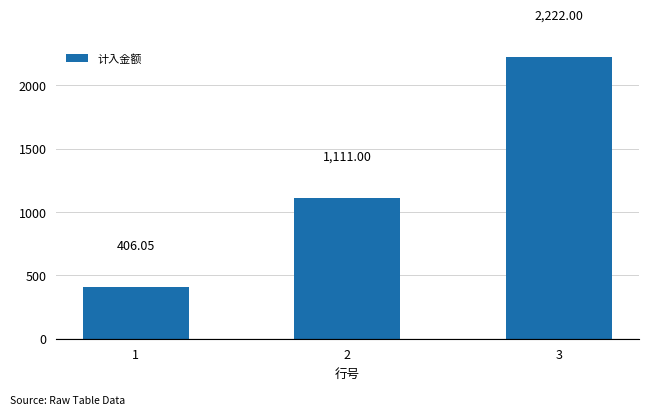

The chart shows a value of 383.3 at 2. True or false?

False